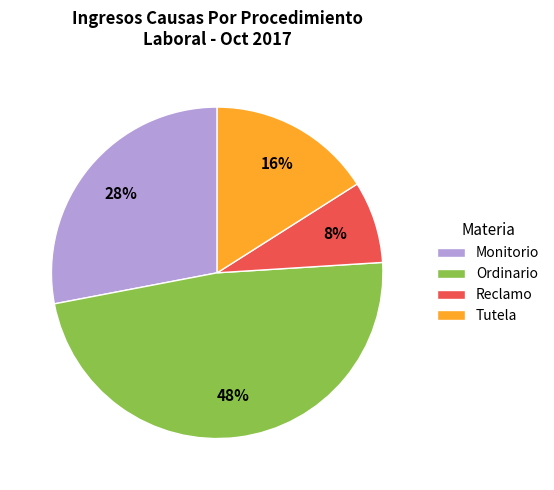

Do Ordinario and Monitorio together represent more than half of the pie?

Yes